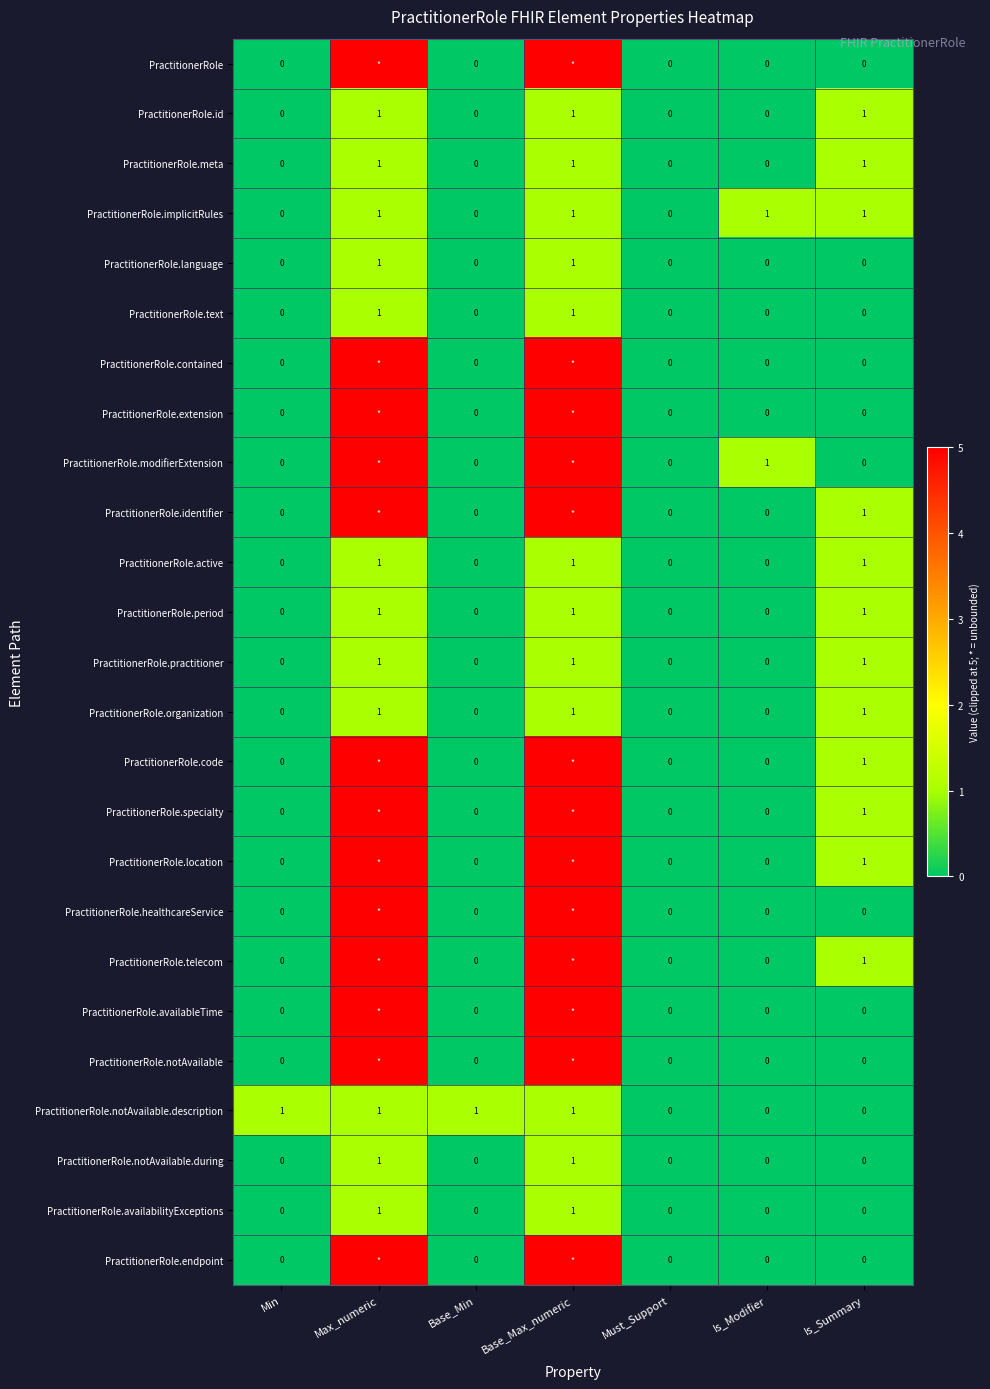

At how many categories does at least one series exceed 3?

2